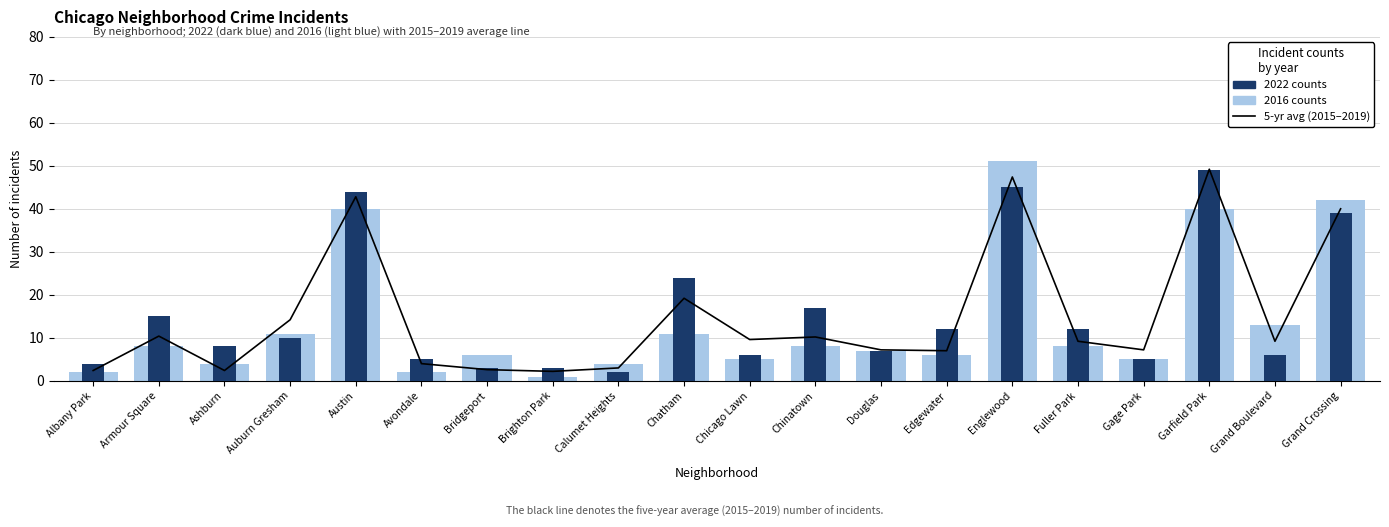

What is the difference between the highest and lowest values at Englewood?

6.0